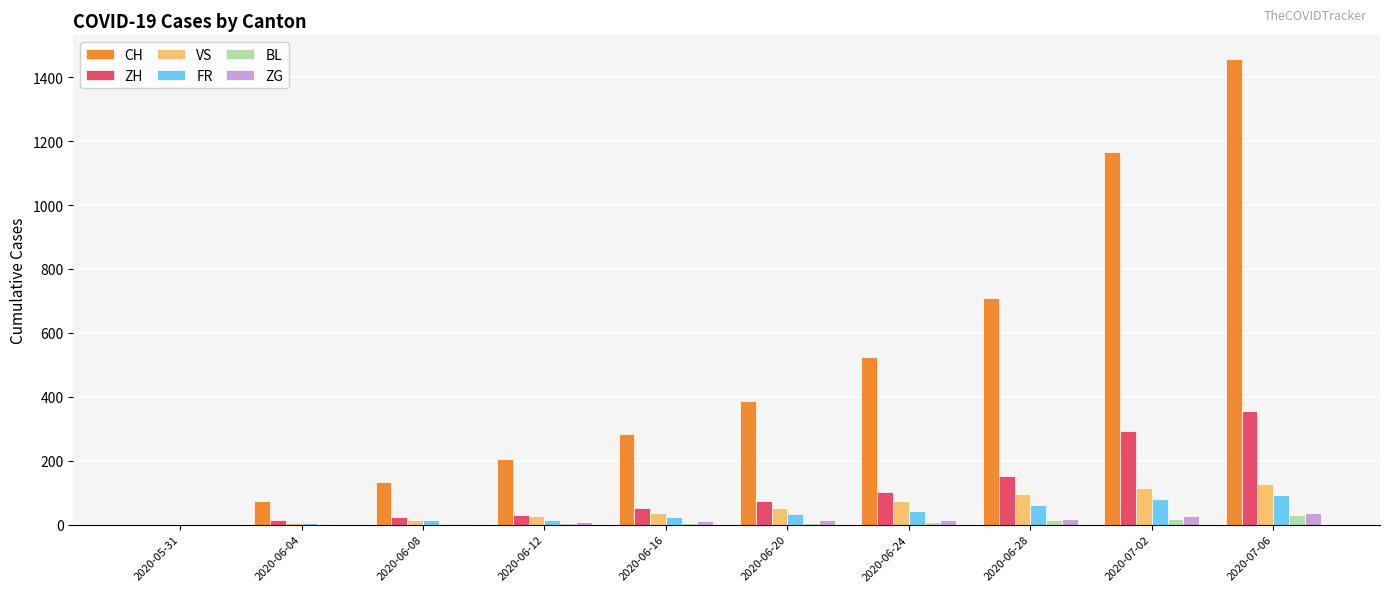

Which series has the largest total across all categories?

CH